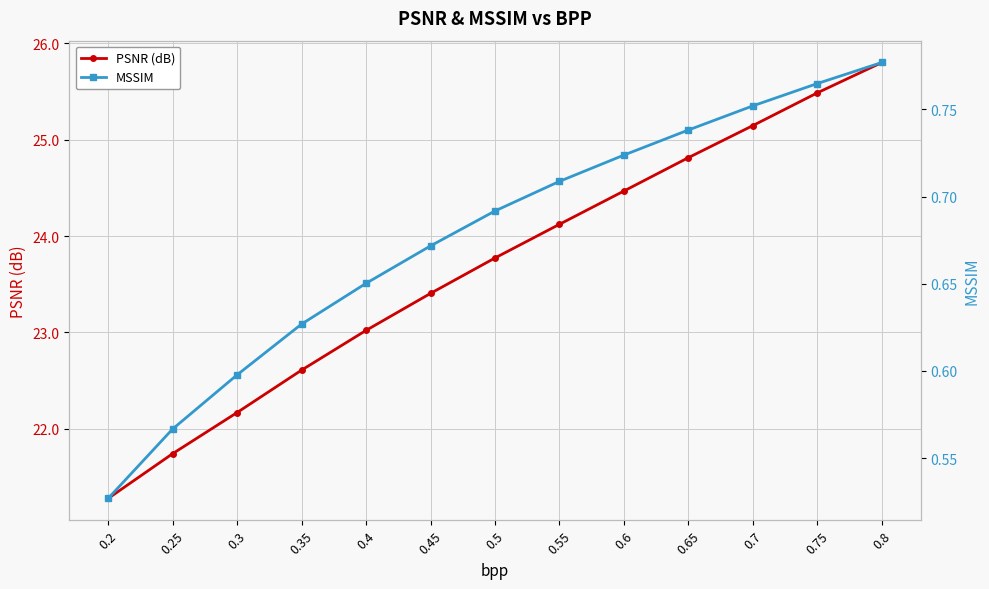

What is the smallest value displayed?

0.5